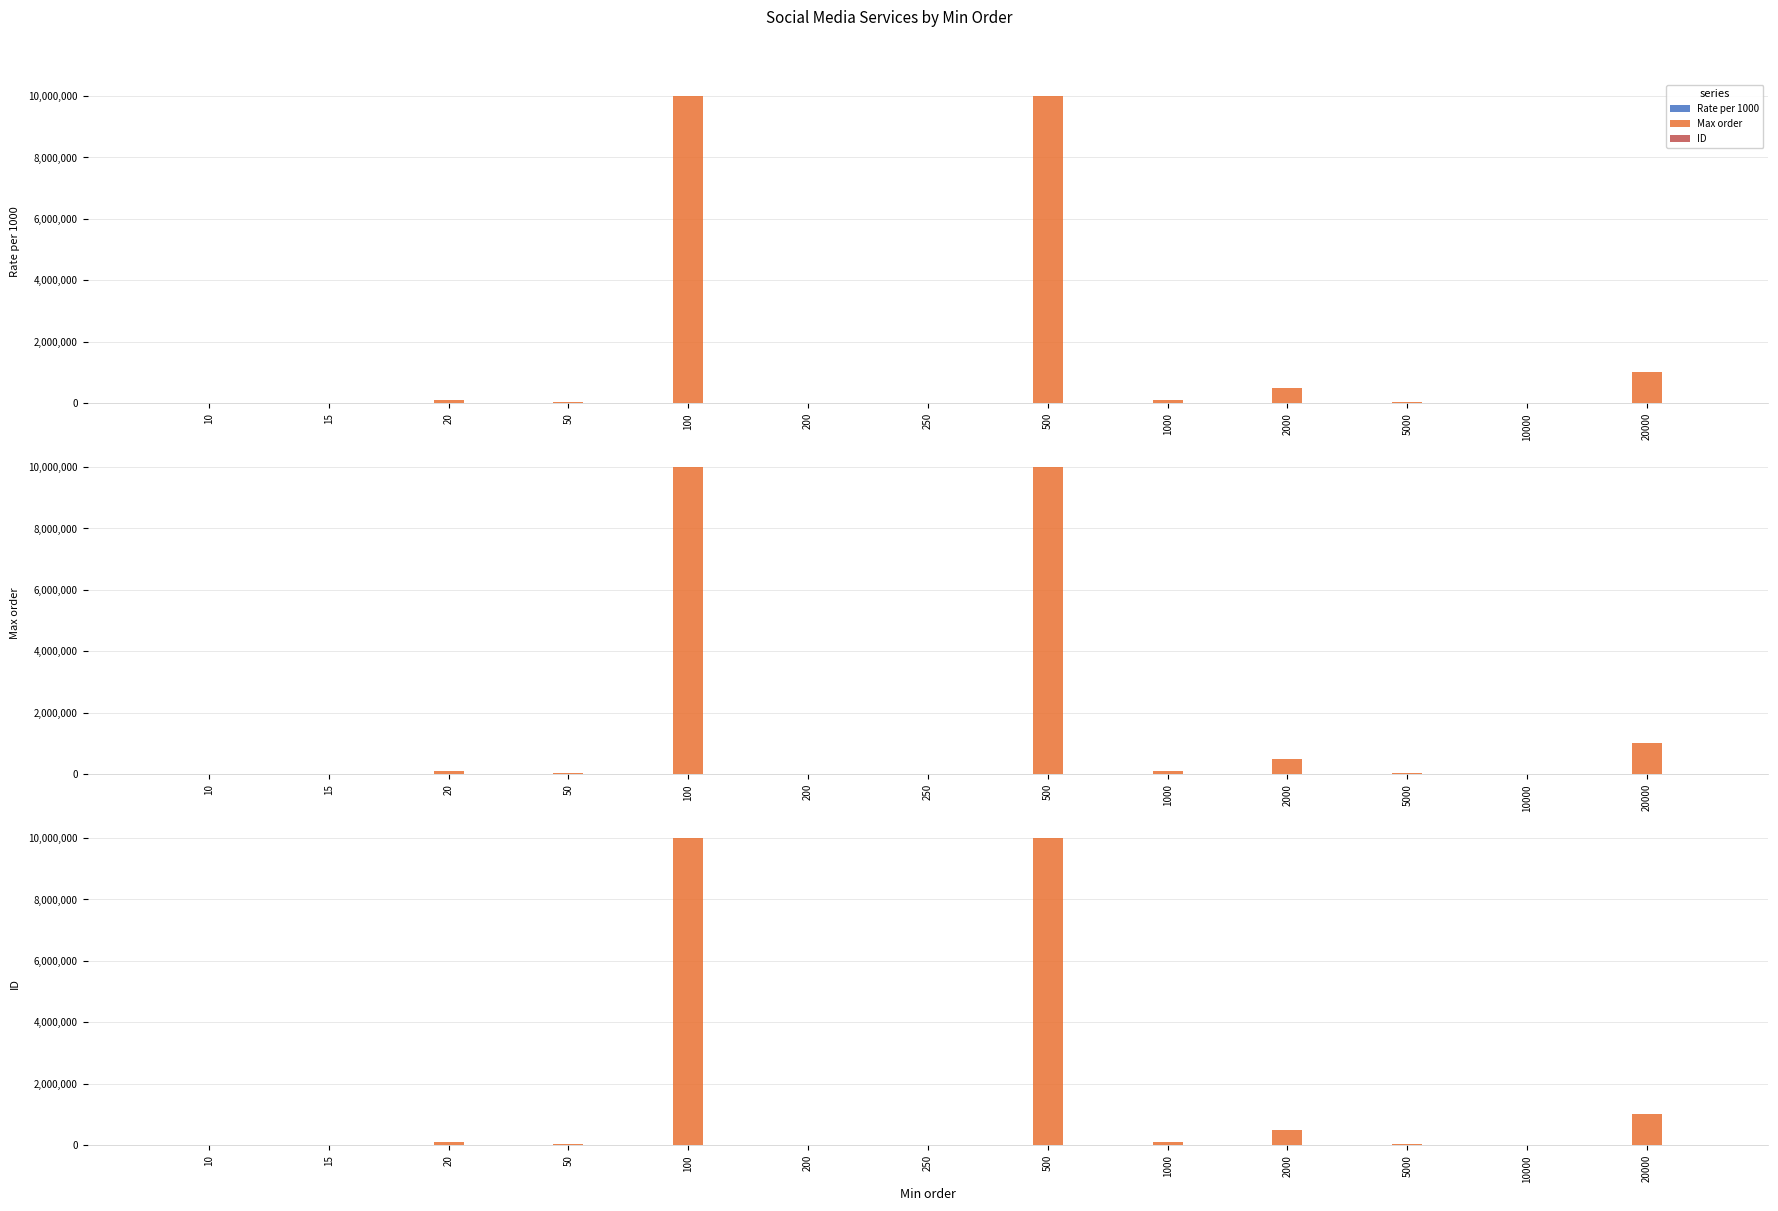

Where is Rate per 1000 nearest to the value 3?

20000